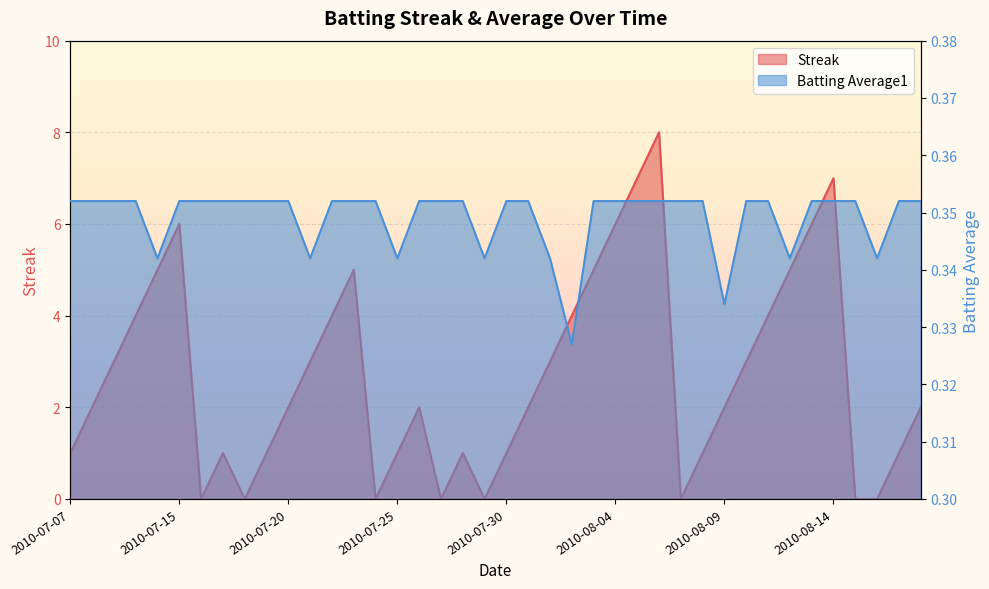

After their last crossing, which series has the higher values: Batting Average1 or Streak?

Streak